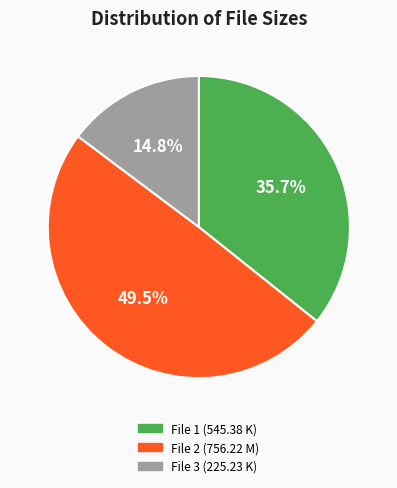

What portion of the pie excludes File 2 (756.22 M)?

50.5%